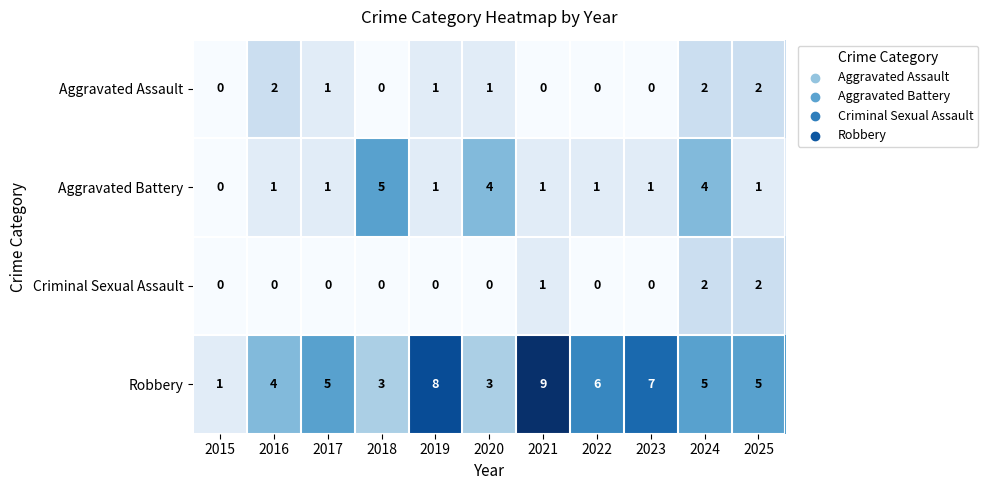

Is it true that Aggravated Assault equals 3 at 2024?

False